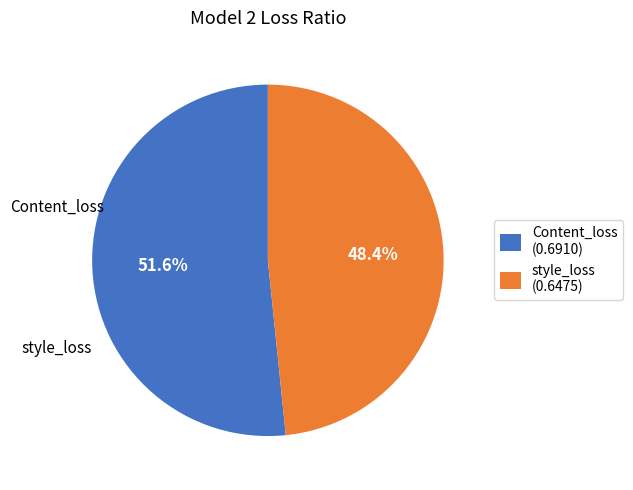

To the nearest percent, what is the difference between the largest and smallest slice percentages?

3%